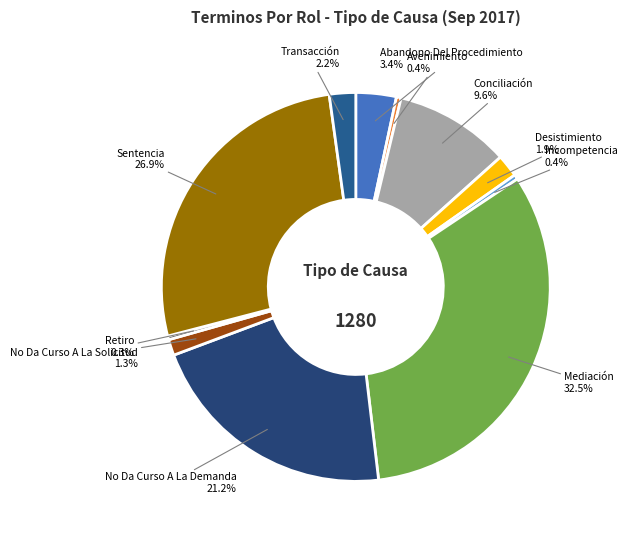

What percentage is NOT represented by Avenimiento?

99.6%